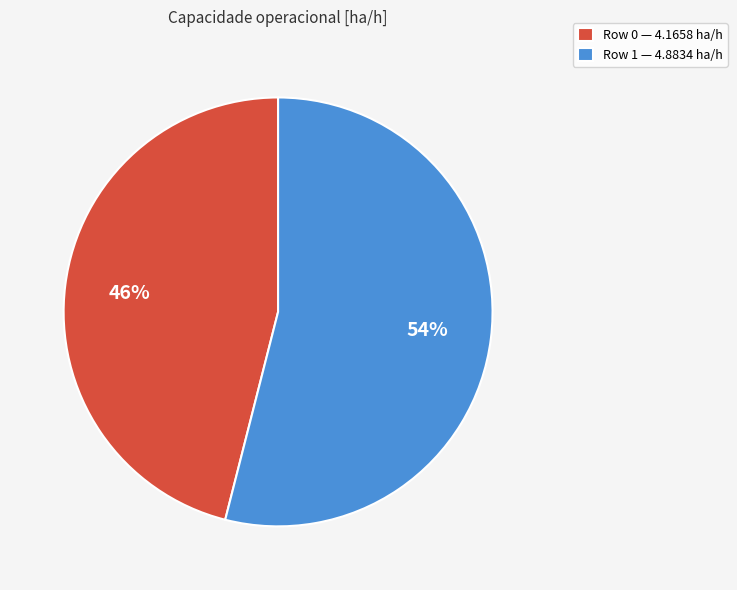

Which has a higher value, Row 0 or Row 1?

Row 1